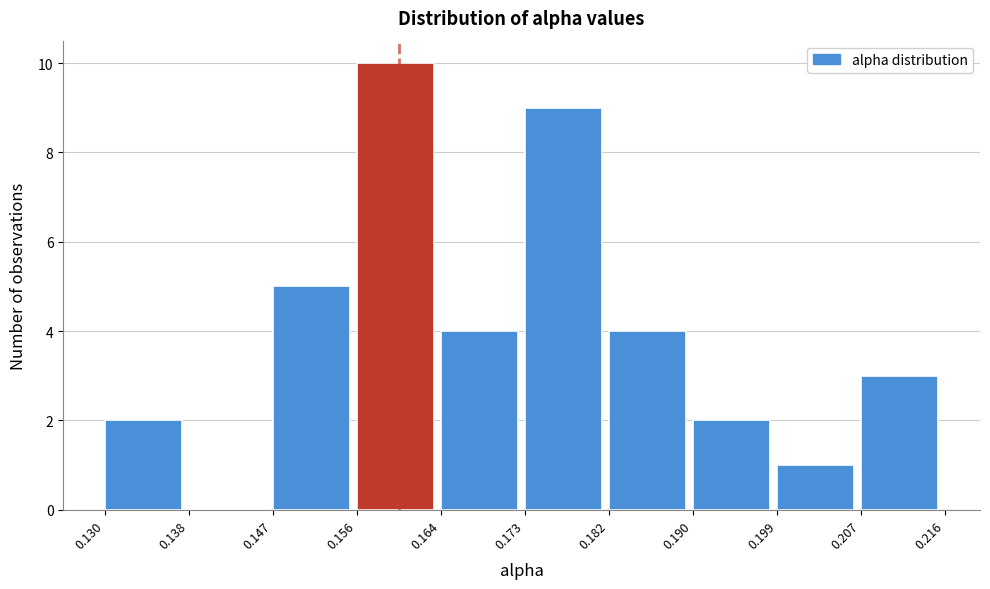

Reading left to right, list every bar in this chart as the range it spans on the x-axis followed by its height. The values are not printed on the chart, so give them approximately, as read against the axis.

0.130 to 0.138: 2
0.138 to 0.147: 0
0.147 to 0.156: 5
0.156 to 0.164: 10
0.164 to 0.173: 4
0.173 to 0.182: 9
0.182 to 0.190: 4
0.190 to 0.199: 2
0.199 to 0.207: 1
0.207 to 0.216: 3